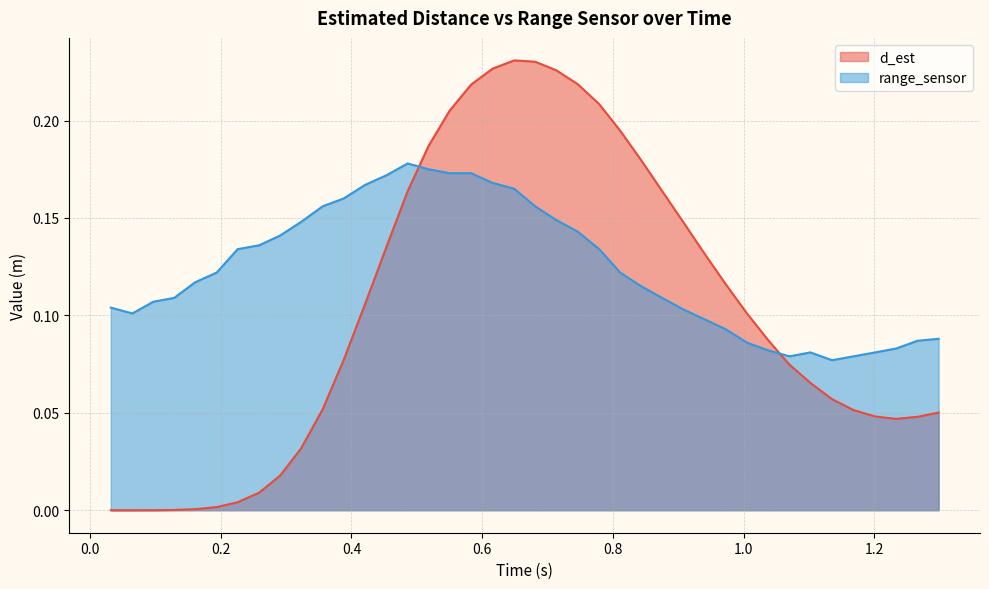

Which has a higher value, 0.290998 or 0.388029?

0.388029